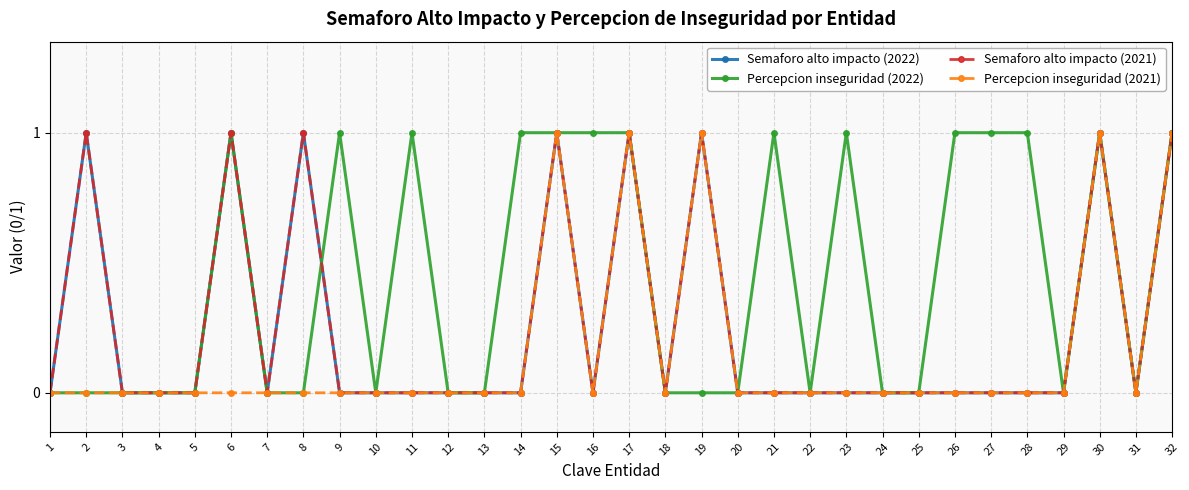

Count the Percepcion inseguridad (2021) values in the range 0 to 1.

32